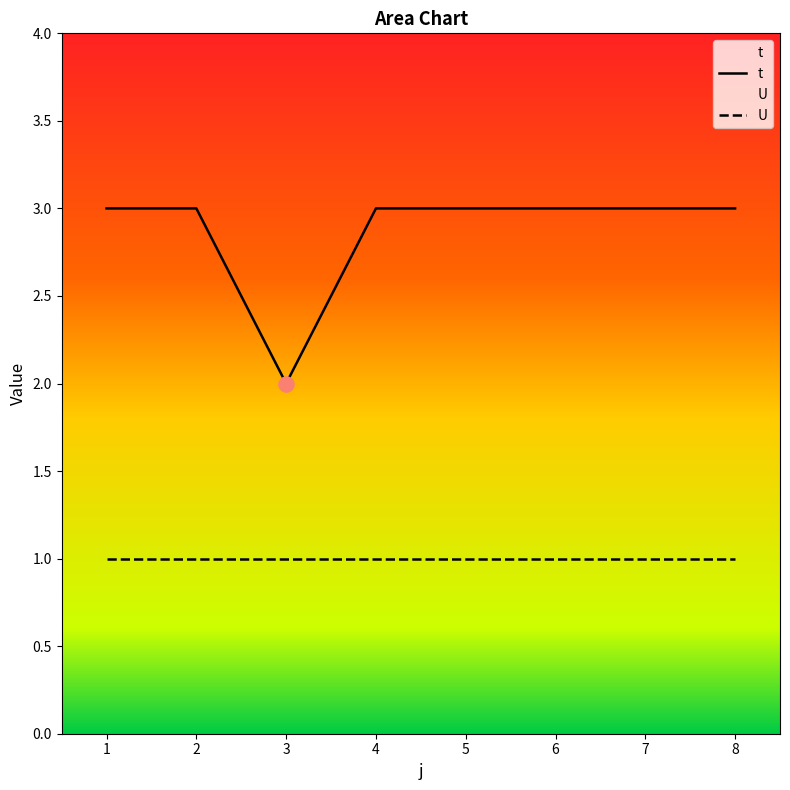

Approximately how many times larger is the value at 2 compared to 4?

1.0